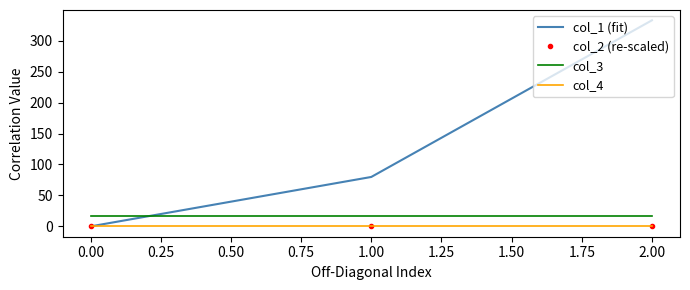

The value of col_3 at 1.00 is 16.0. True or false?

True